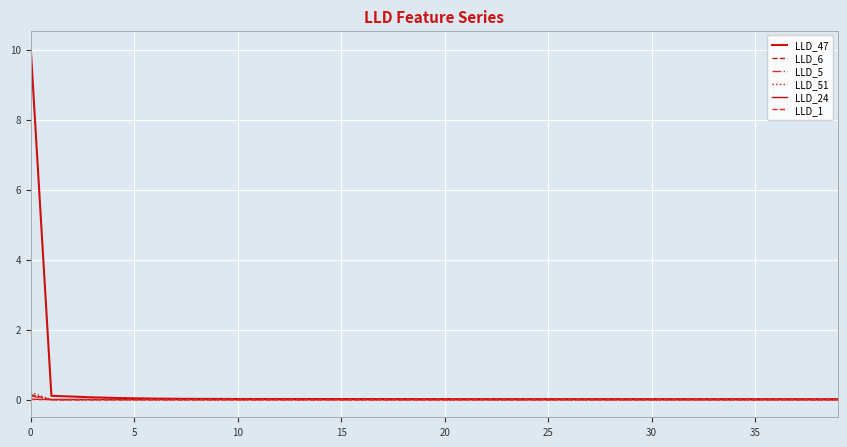

What is the greatest value displayed?

10.0